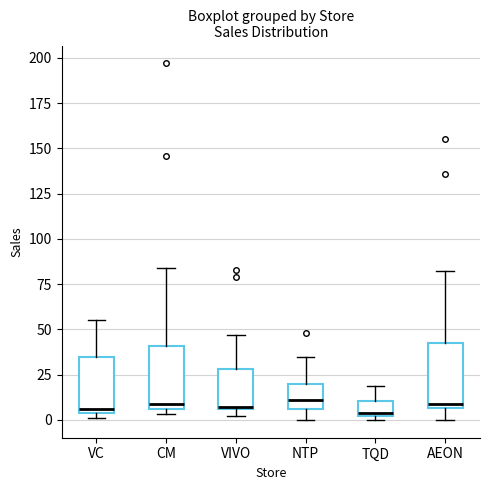

Reading left to right, read every box against the y-axis: the position of its median line, the range the box covers, and the ends of its whiskers. The values are not printed on the chart, so give them approximately, as read against the axis.

VC: median 5 (just above the box's lower edge), box 5 to 35, whiskers 0 to 55
CM: median 10, box 5 to 40, whiskers 5 (just below the box's lower edge) to 85
VIVO: median 5, box 5 to 30, whiskers 0 to 45
NTP: median 10, box 5 to 20, whiskers 0 to 35
TQD: median 5, box 0 to 10, whiskers 0 (just below the box's lower edge) to 20
AEON: median 10, box 5 to 45, whiskers 0 to 80